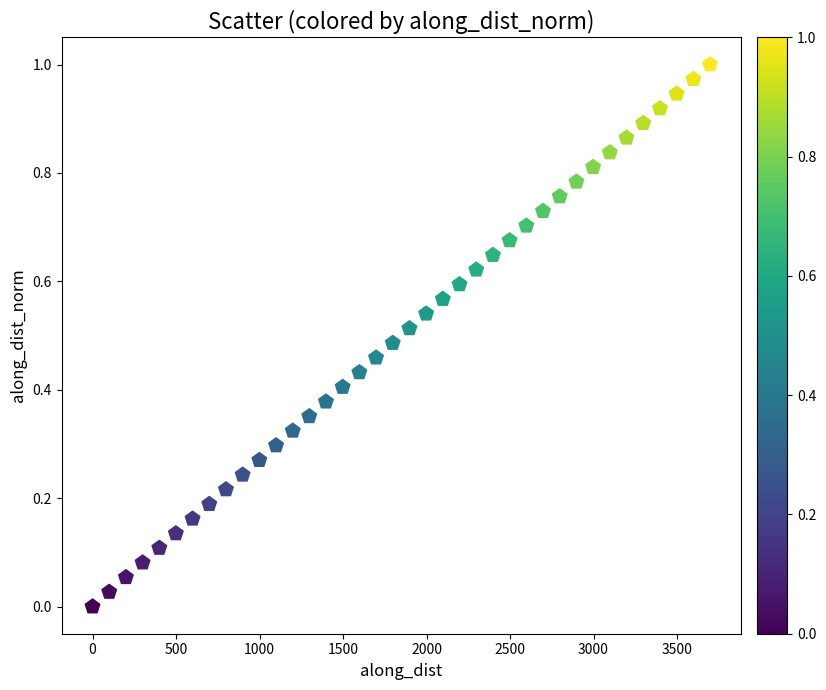

What is the range of X values (max minus min)?

3697.6